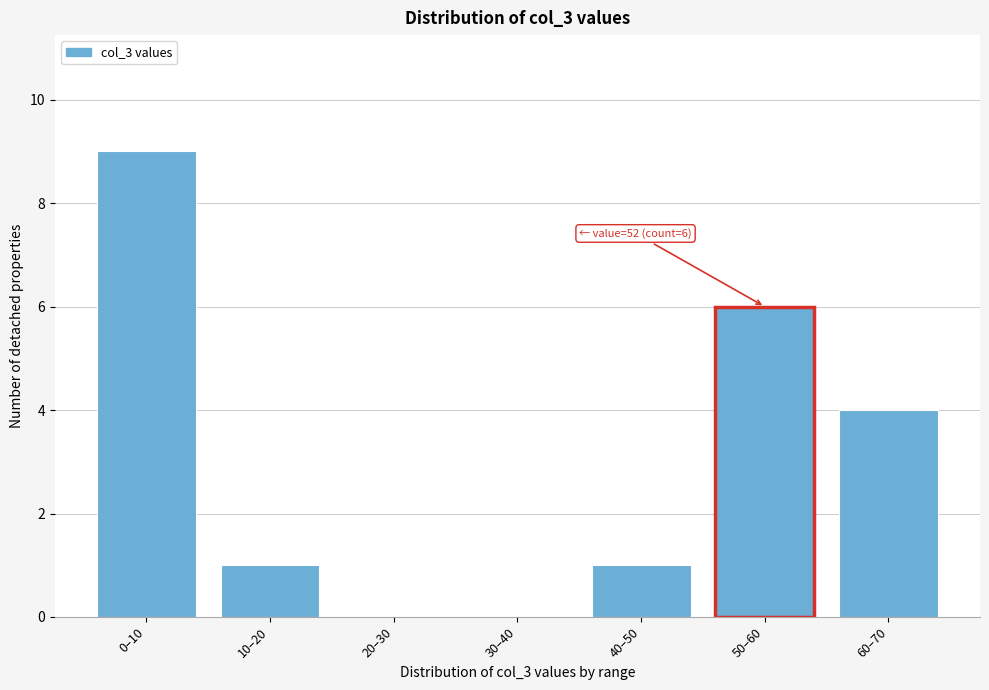

Reading left to right, list all the values displayed in this chart.

0–10=9	10–20=1	20–30=0	30–40=0	40–50=1	50–60=6	60–70=4